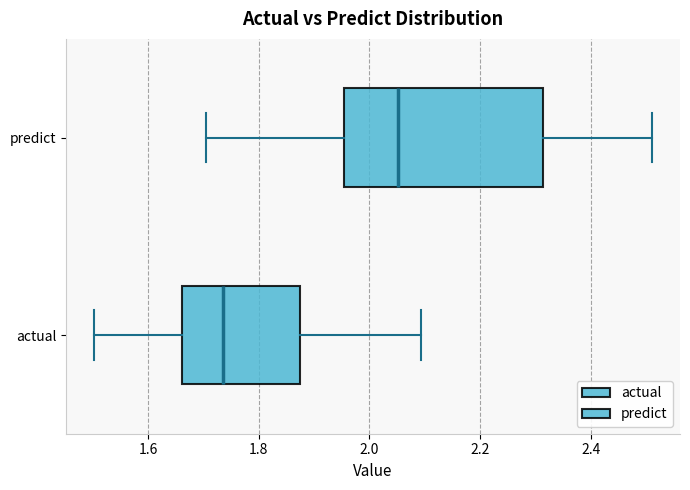

Reading bottom to top, transcribe this box plot: for each box, give where its median line is, the range the box spans, and where its two whiskers end, as read against the x-axis. The values are not printed on the chart, so give them approximately, as read against the axis.

actual: median 1.74, box 1.66 to 1.88, whiskers 1.50 to 2.10
predict: median 2.06, box 1.96 to 2.32, whiskers 1.70 to 2.52